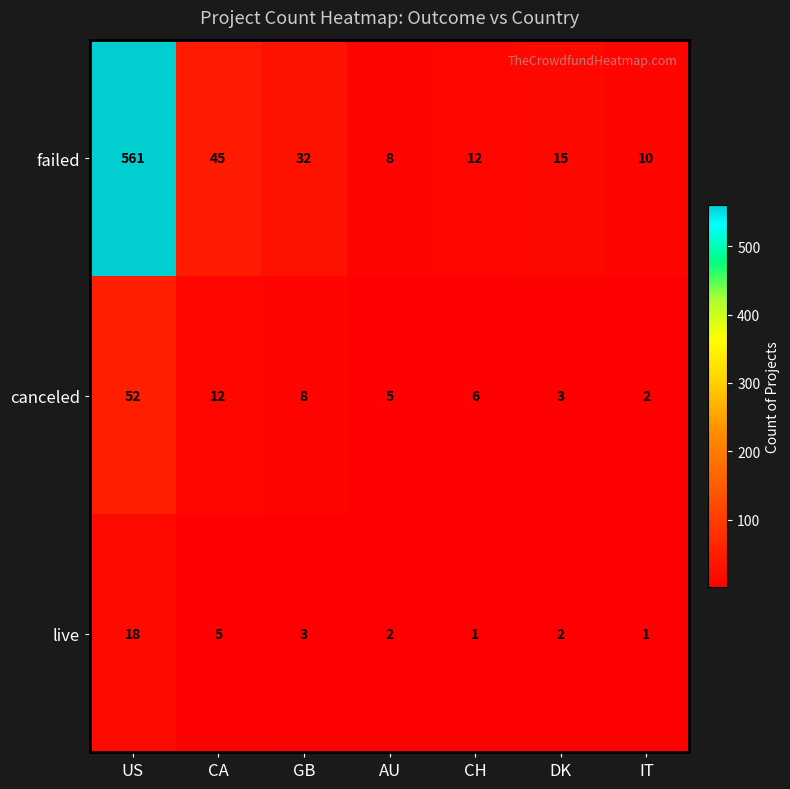

What value does the canceled series have at CA, to the nearest 5?

10